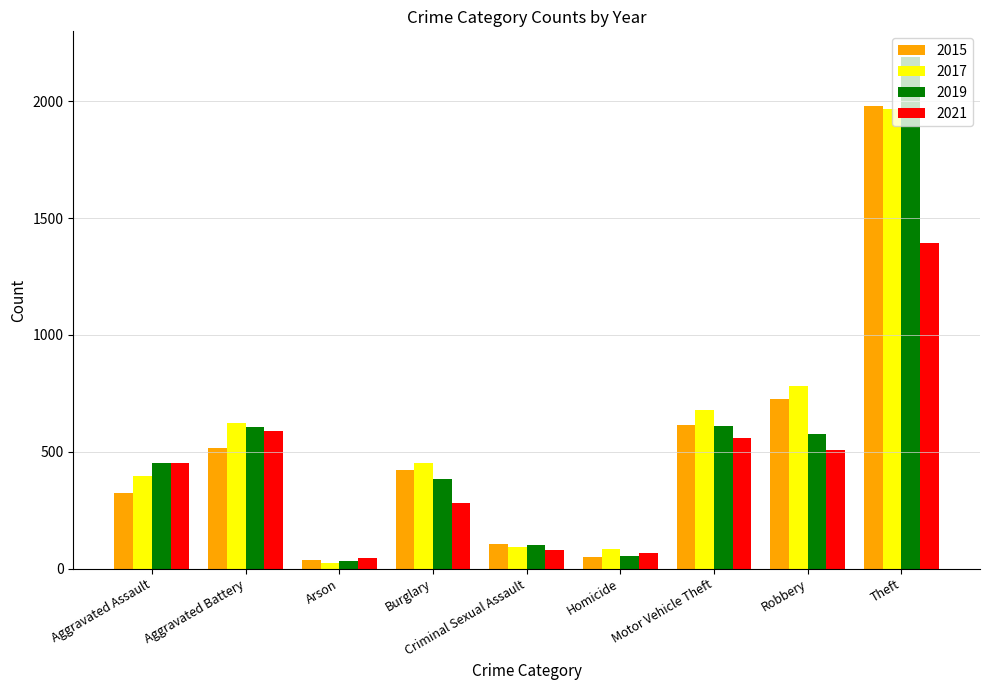

Count the number of data series in this chart.

4